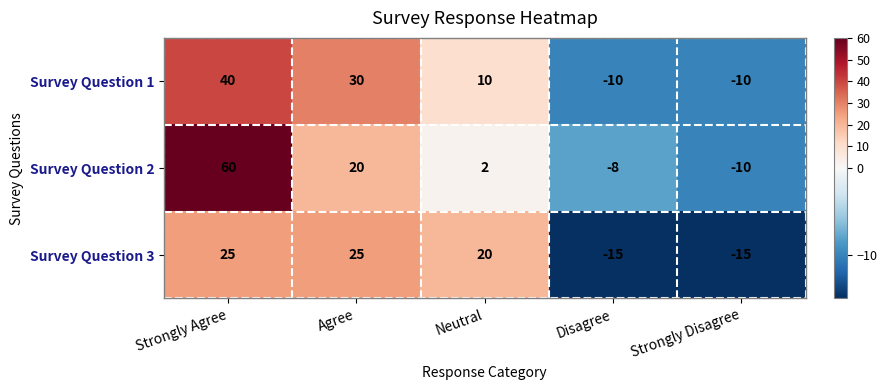

How many categories are shown in the chart?

5